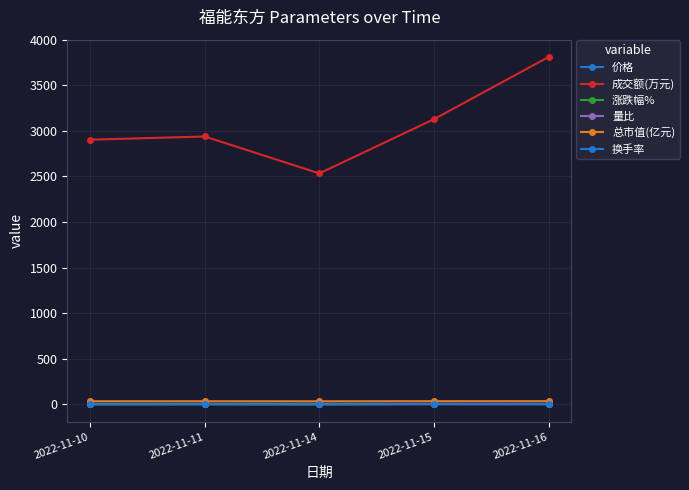

What is the highest value of the 价格 series?

4.5